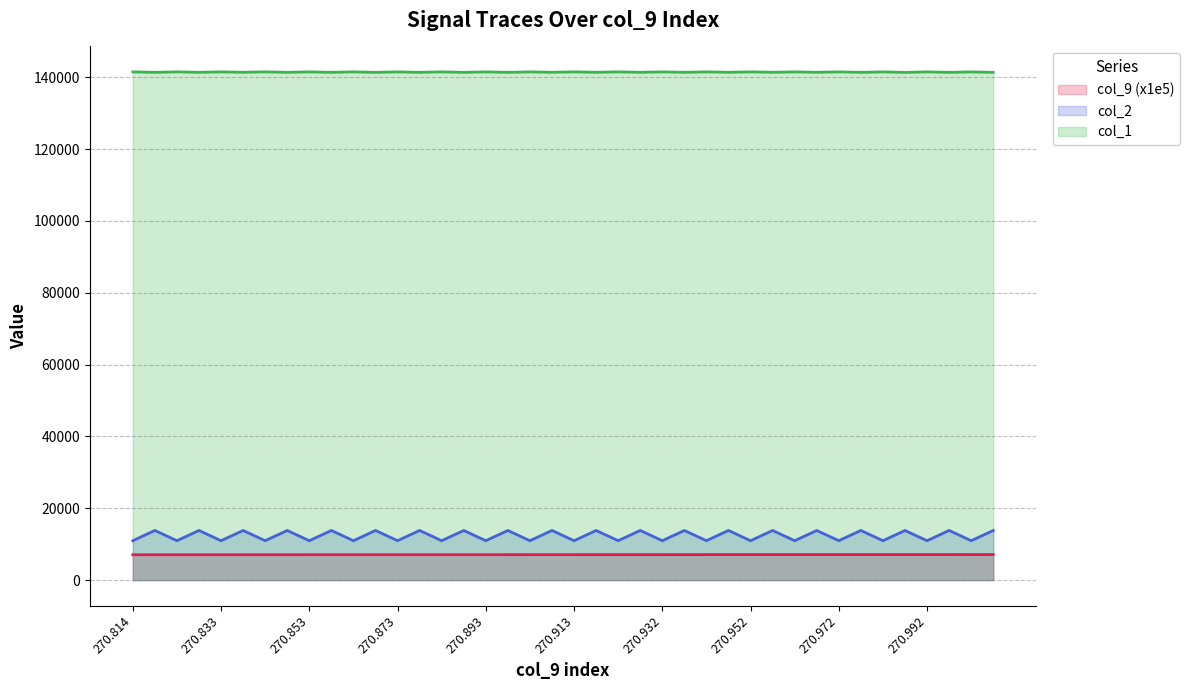

List the labels in order of col_1 value, largest first.

270.814, 270.823, 270.833, 270.843, 270.853, 270.863, 270.873, 270.883, 270.893, 270.903, 270.913, 270.922, 270.932, 270.942, 270.952, 270.962, 270.972, 270.982, 270.992, 271.002, 270.909, 270.948, 270.929, 270.84, 270.968, 270.919, 270.939, 270.958, 270.83, 270.859, 270.82, 270.879, 270.849, 270.899, 270.998, 270.978, 270.889, 270.869, 271.008, 270.988